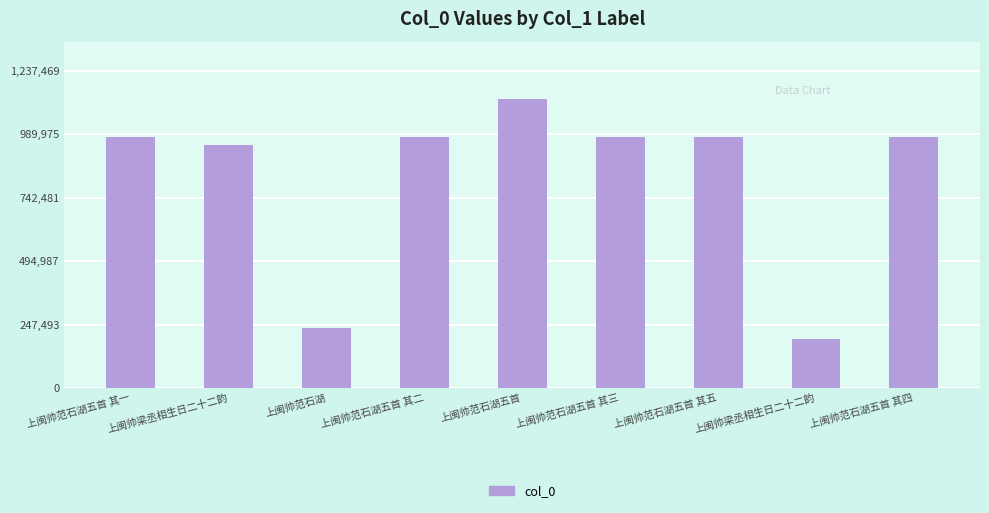

Reading left to right, transcribe all the data shown in this chart.

上闽帅范石湖五首 其一=978407	上闽帅梁丞相生日二十二韵=946239	上闽帅范石湖=233697	上闽帅范石湖五首 其二=978406	上闽帅范石湖五首=1124972	上闽帅范石湖五首 其三=978405	上闽帅范石湖五首 其五=978403	上闽帅梁丞相生日二十二韵=191660	上闽帅范石湖五首 其四=978404